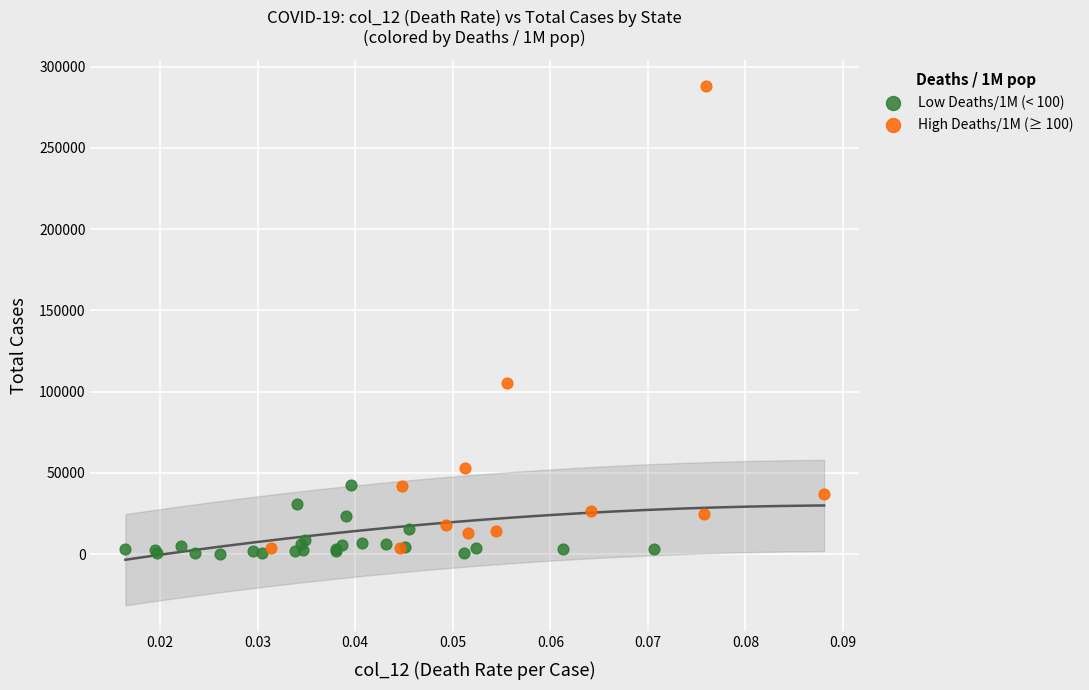

Which series reaches the maximum Y coordinate?

High Deaths/1M (≥ 100)